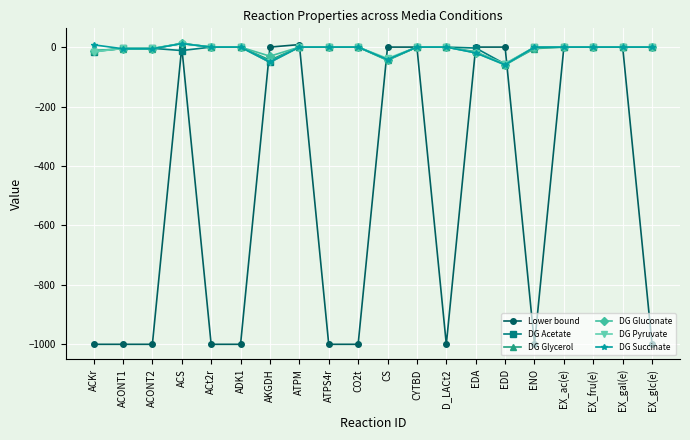

What is the label of the 2nd point from the right?

EX_gal(e)